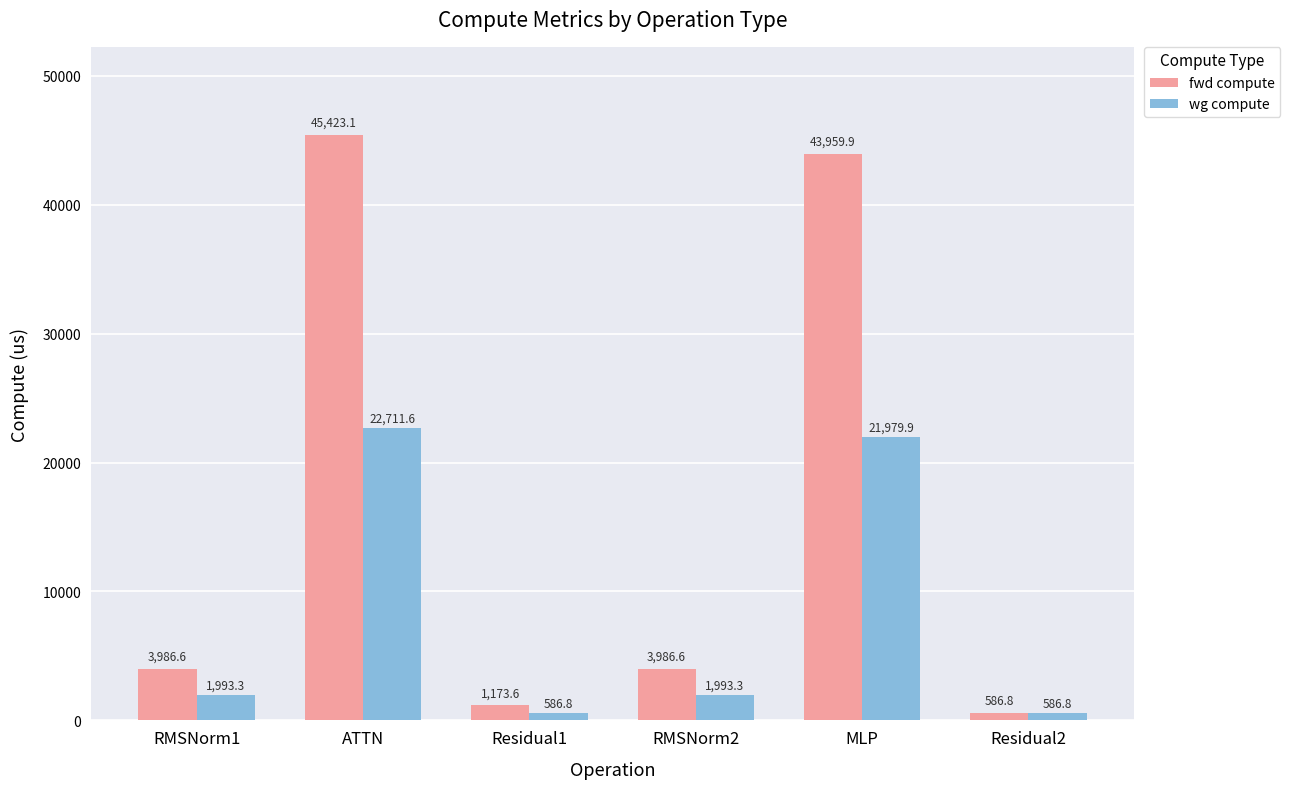

What is the value of the fwd compute bar at the 2nd from the left?

45423.1